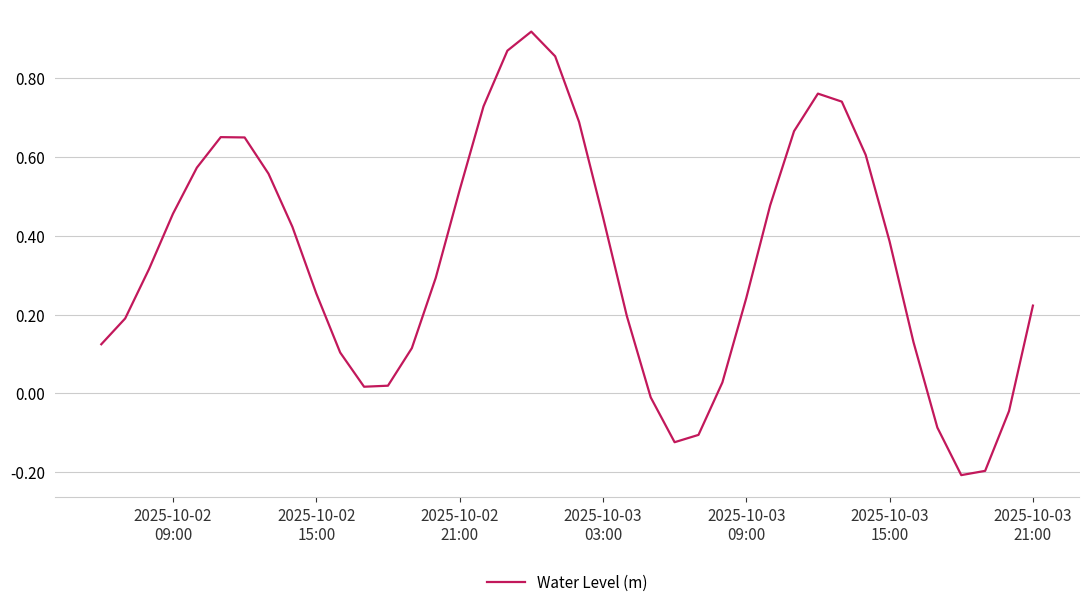

What is the difference between the maximum and minimum values?

1.1